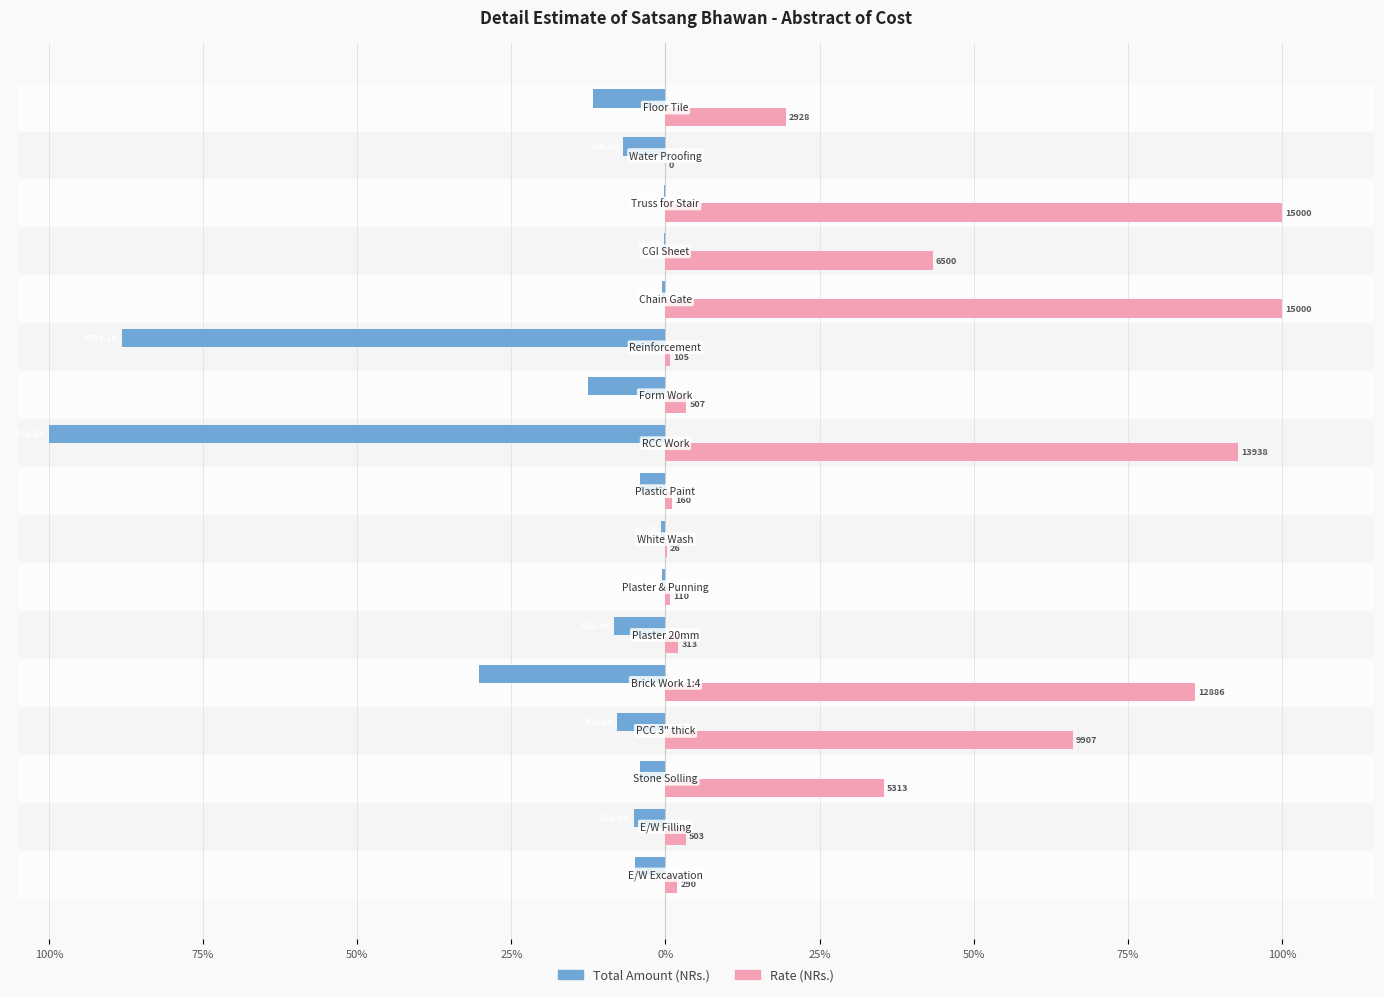

What are all the series names shown in the legend?

Total Amount (NRs.), Rate (NRs.)